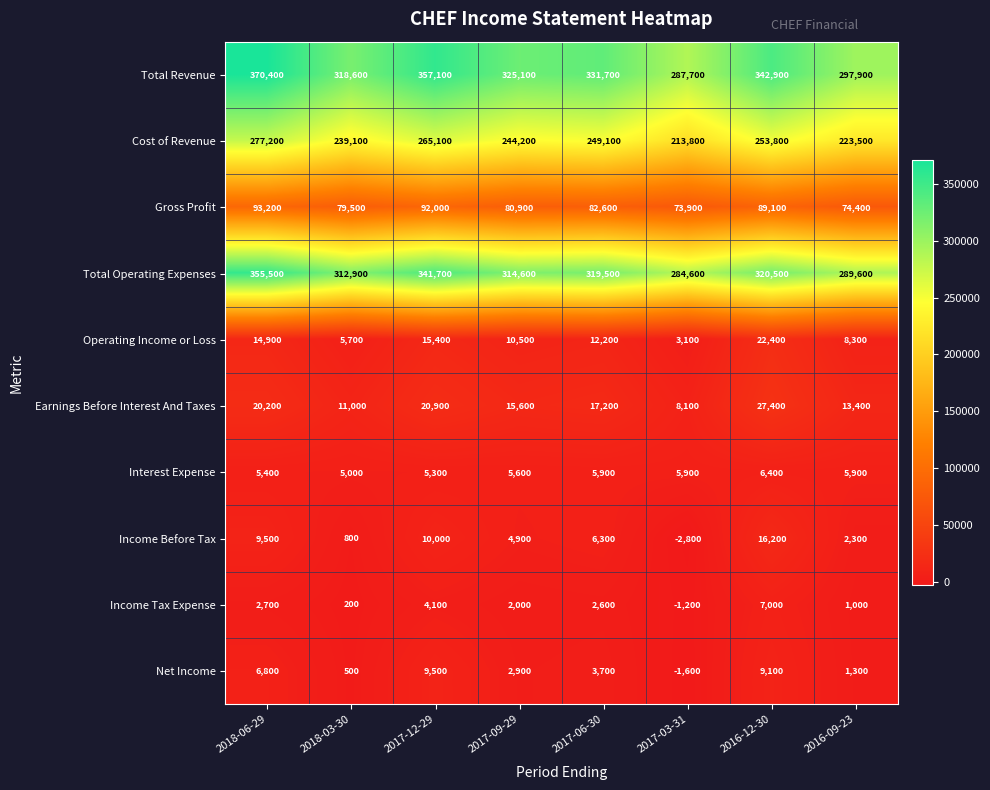

What is the greatest value displayed?

370400